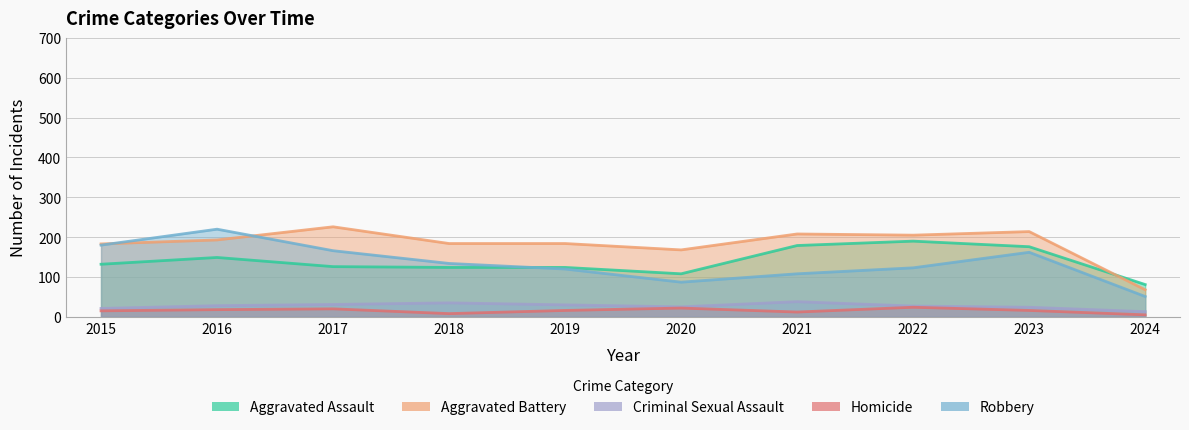

Reading left to right, transcribe all the data shown in this chart.

Aggravated Assault: 2015=132	2016=149	2017=126	2018=124	2019=124	2020=108	2021=179	2022=190	2023=176	2024=81
Aggravated Battery: 2015=183	2016=193	2017=226	2018=184	2019=184	2020=168	2021=208	2022=205	2023=214	2024=68
Criminal Sexual Assault: 2015=21	2016=28	2017=31	2018=35	2019=30	2020=25	2021=38	2022=27	2023=24	2024=13
Homicide: 2015=15	2016=18	2017=20	2018=8	2019=16	2020=22	2021=12	2022=24	2023=16	2024=5
Robbery: 2015=180	2016=220	2017=166	2018=134	2019=120	2020=87	2021=108	2022=123	2023=162	2024=51